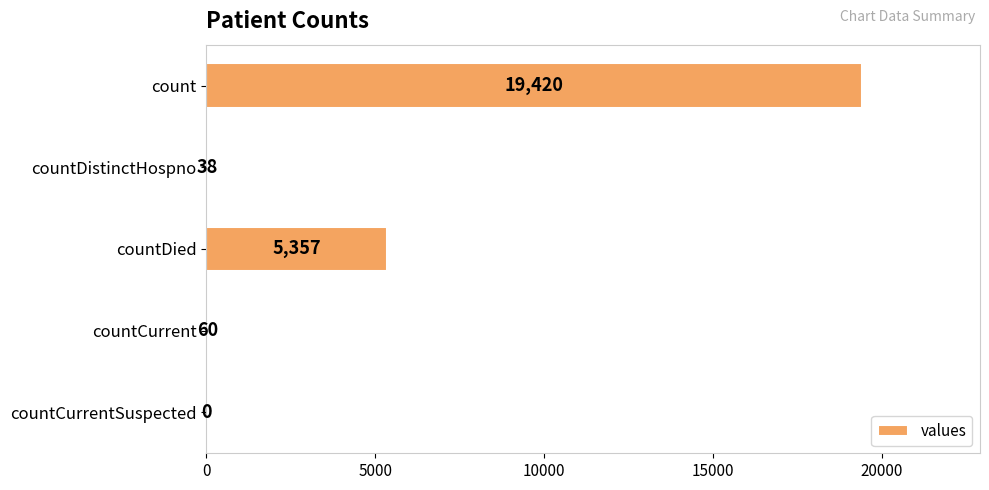

The chart shows a value of 27434 at count. True or false?

False